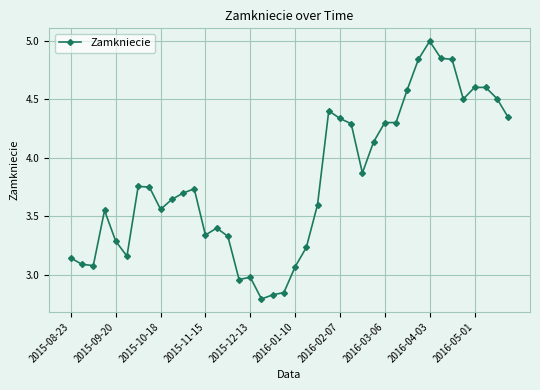

What is the maximum value shown in the chart?

5.0